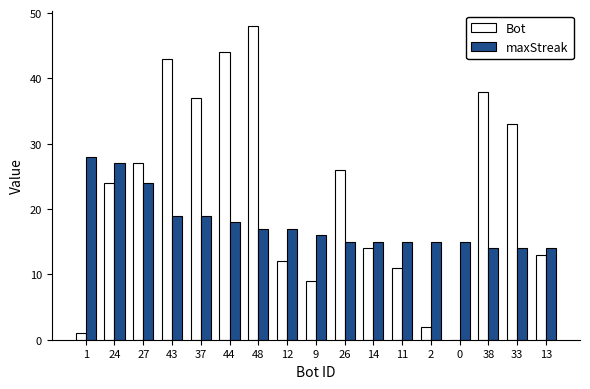

What is the sum of all maxStreak values?

302